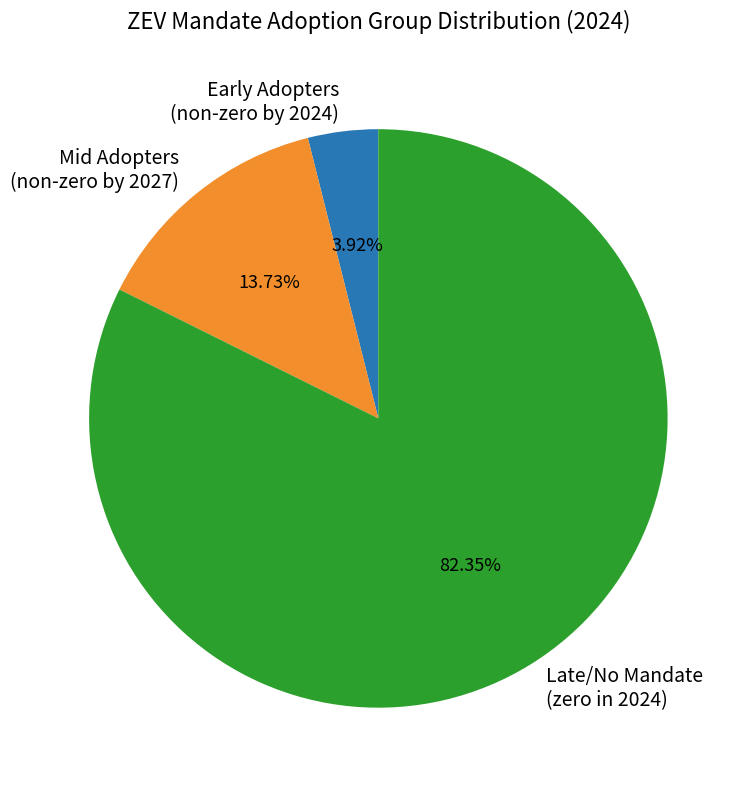

To the nearest percent, what is the difference between the largest and smallest slice percentages?

78%